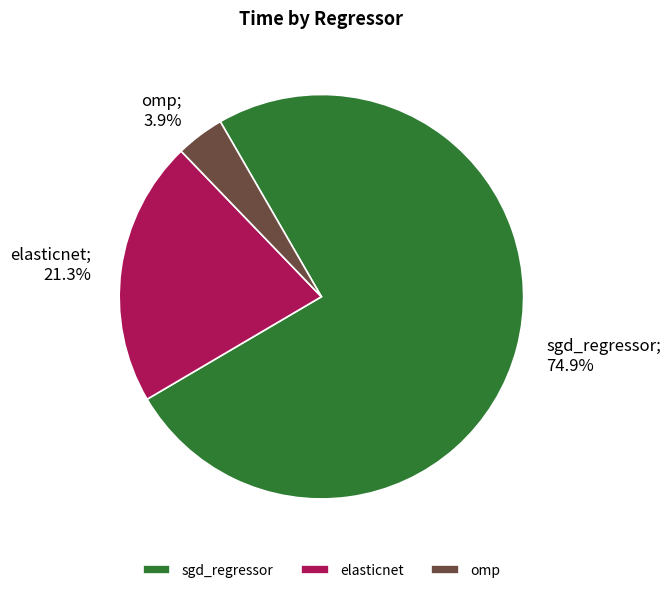

Which slice is the largest?

sgd_regressor